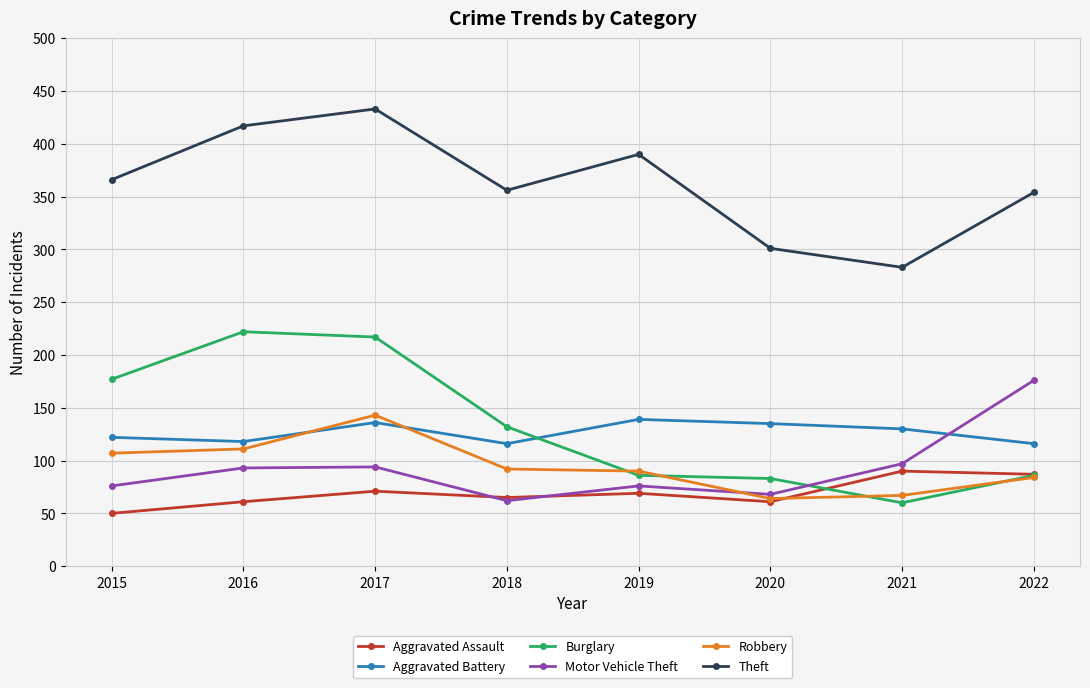

At which label does Robbery first exceed 92?

2015